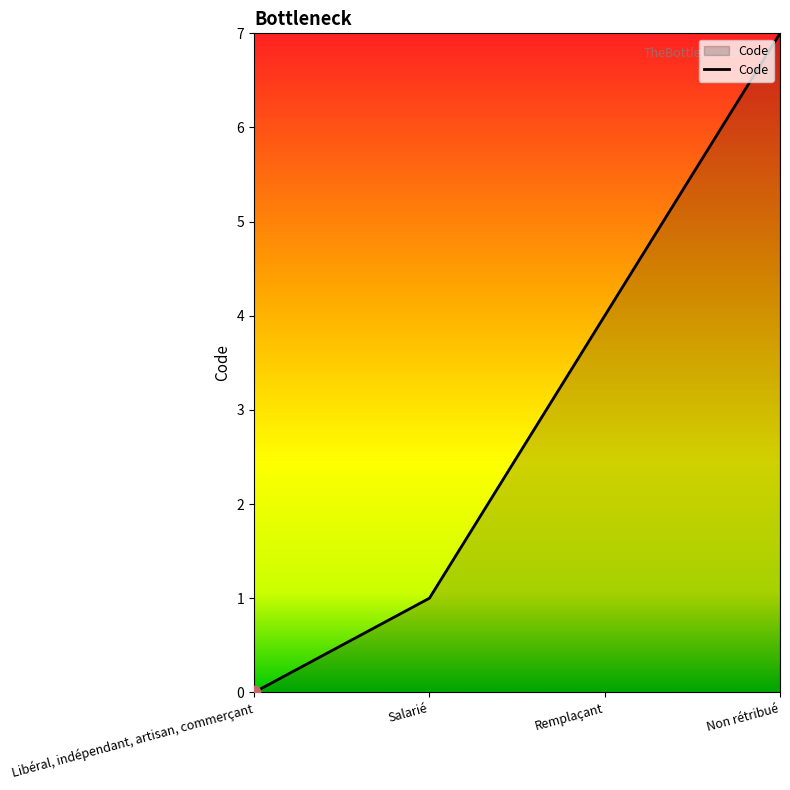

Between Salarié and Remplaçant, which is larger?

Remplaçant